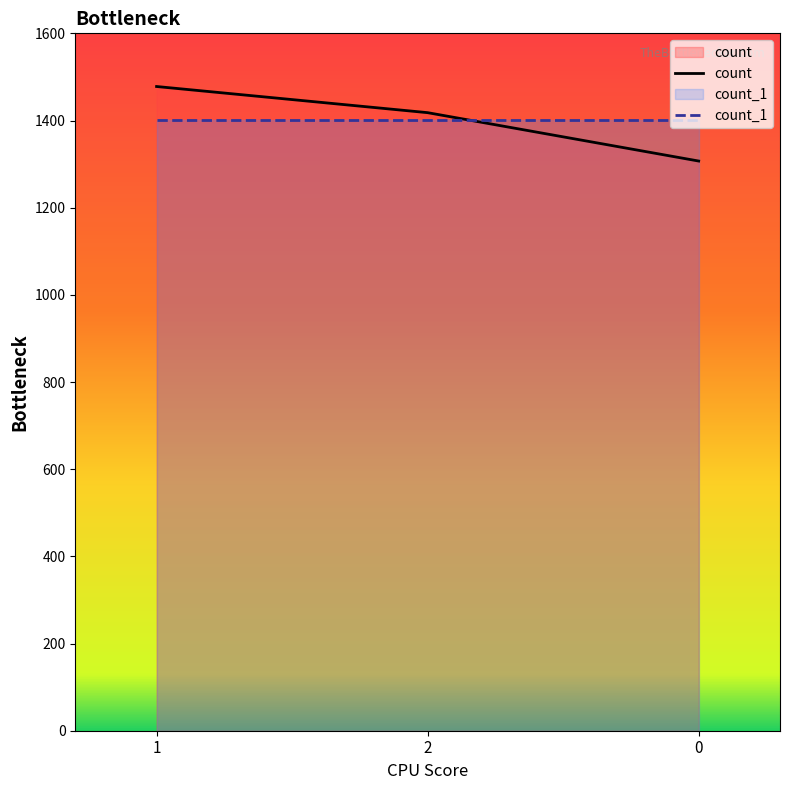

What is the difference between the count values at 1 and 0?

171